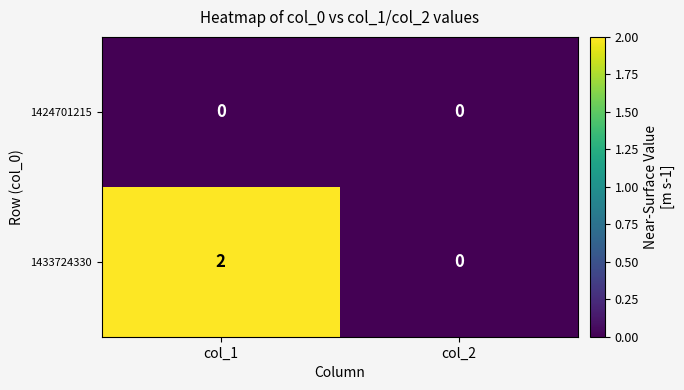

Which series has the largest range (max minus min)?

1433724330